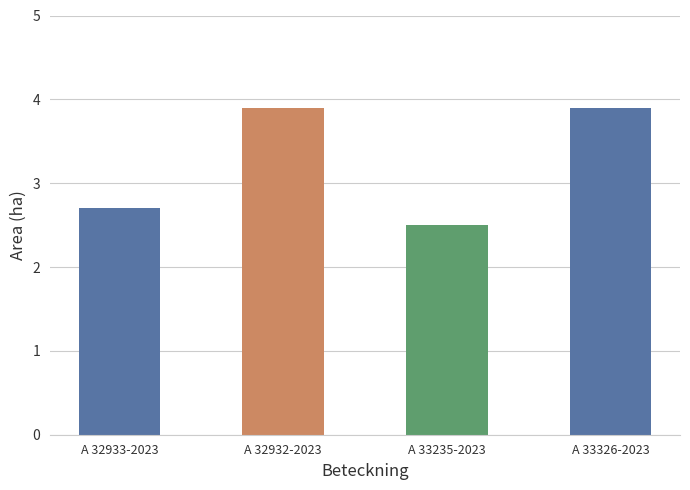

How many data points are above 3?

2